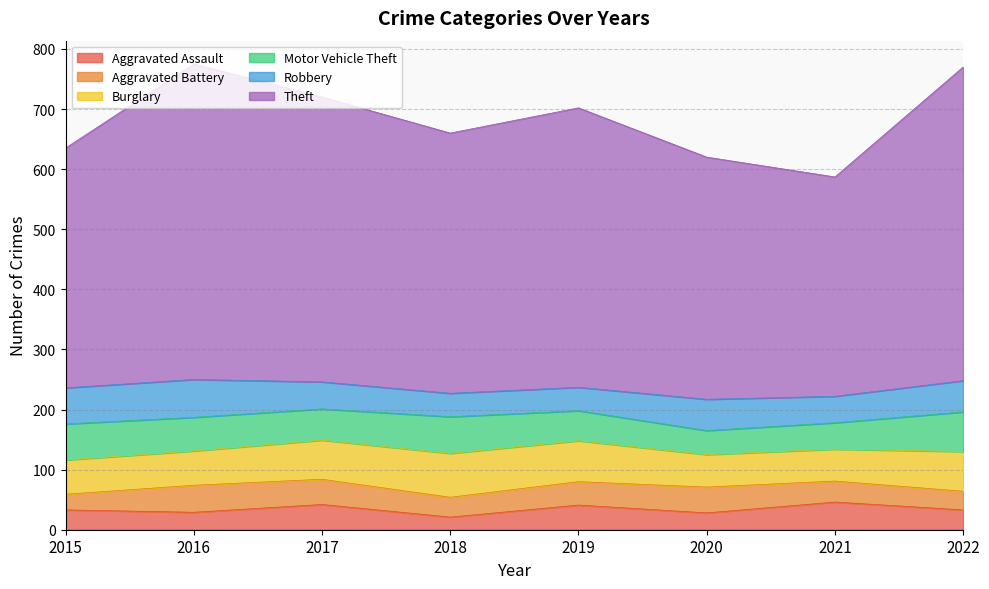

What is the difference between the second highest and second lowest values in the Aggravated Battery series?

12